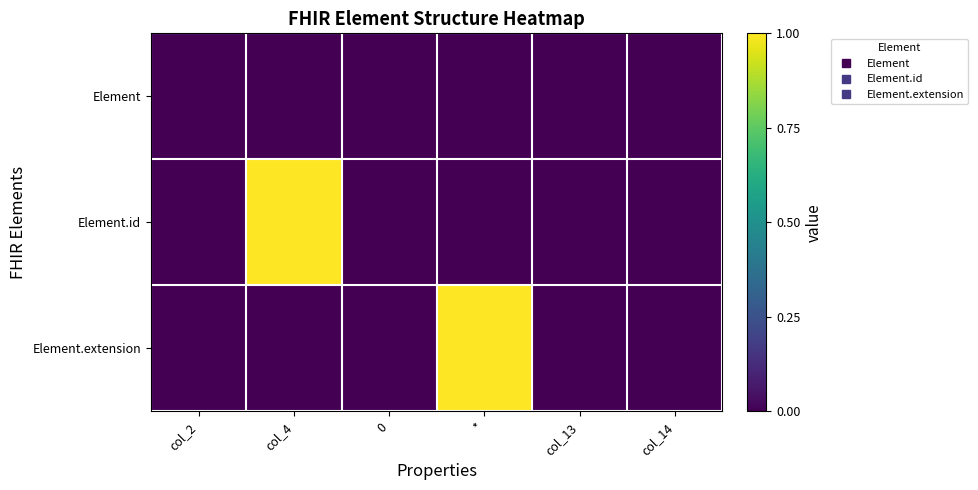

How many distinct data groups are displayed?

3